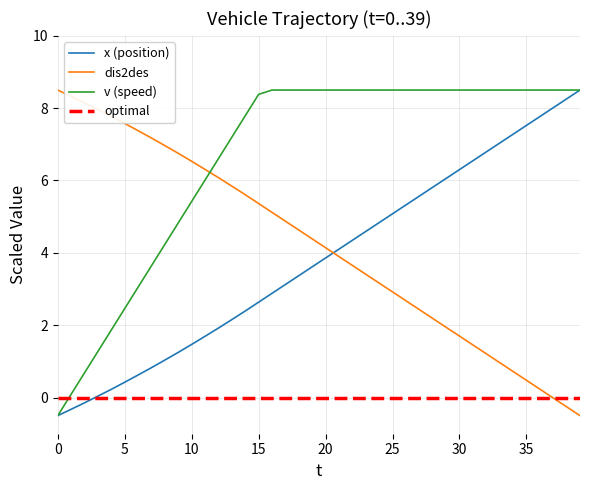

What is the average value of the x (position) series?

3.8